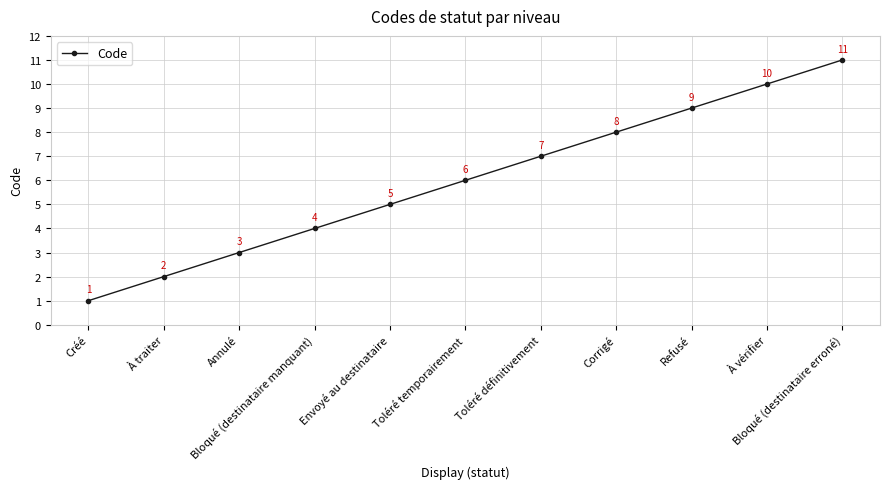

How many values are between 3 and 9?

7